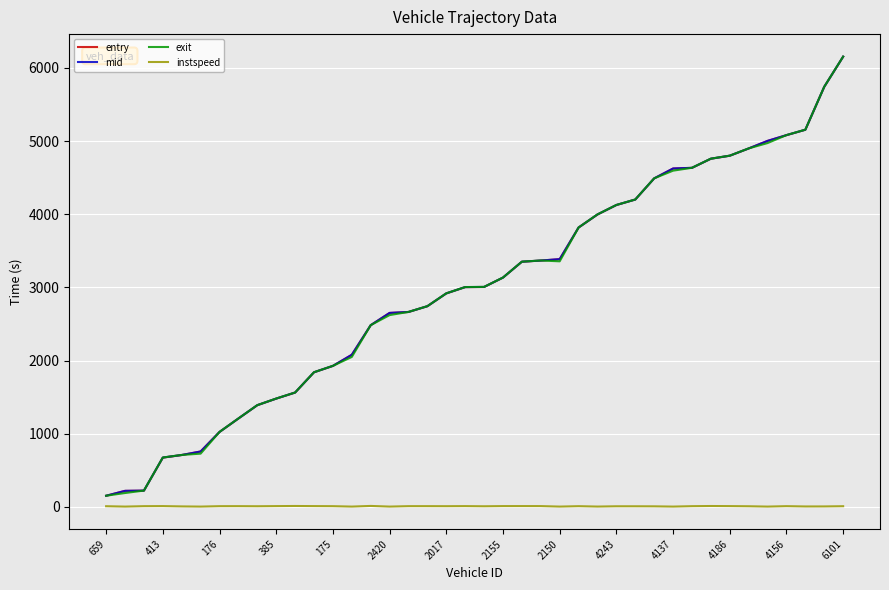

What is the minimum value for entry?

152.8